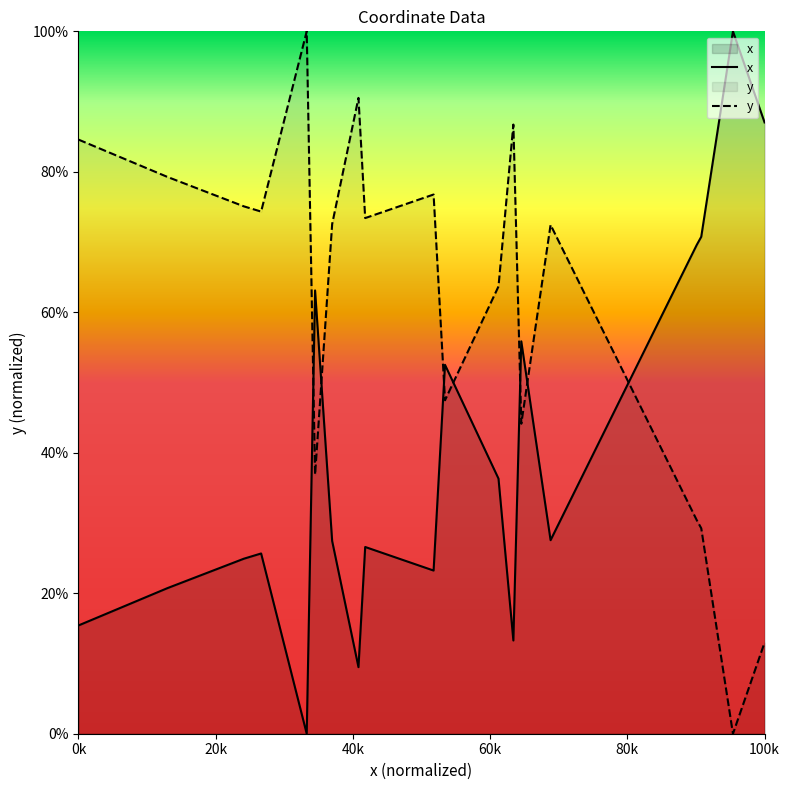

After their last crossing, which series has the higher values: x or y?

x